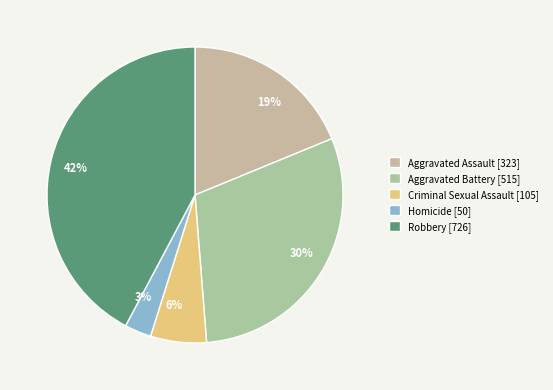

What is the largest slice in the pie chart?

Robbery